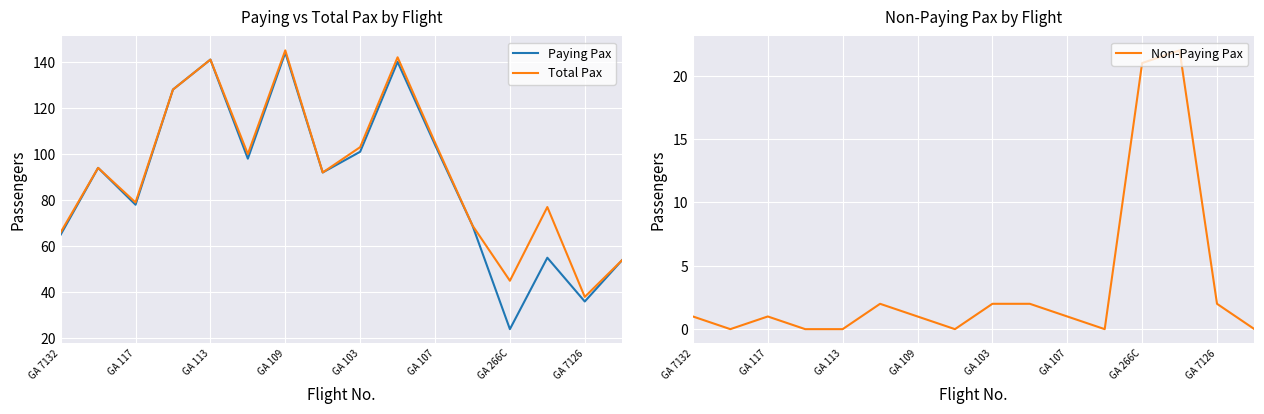

List the series in order of their peak value, highest first.

Total Pax, Paying Pax, Non-Paying Pax